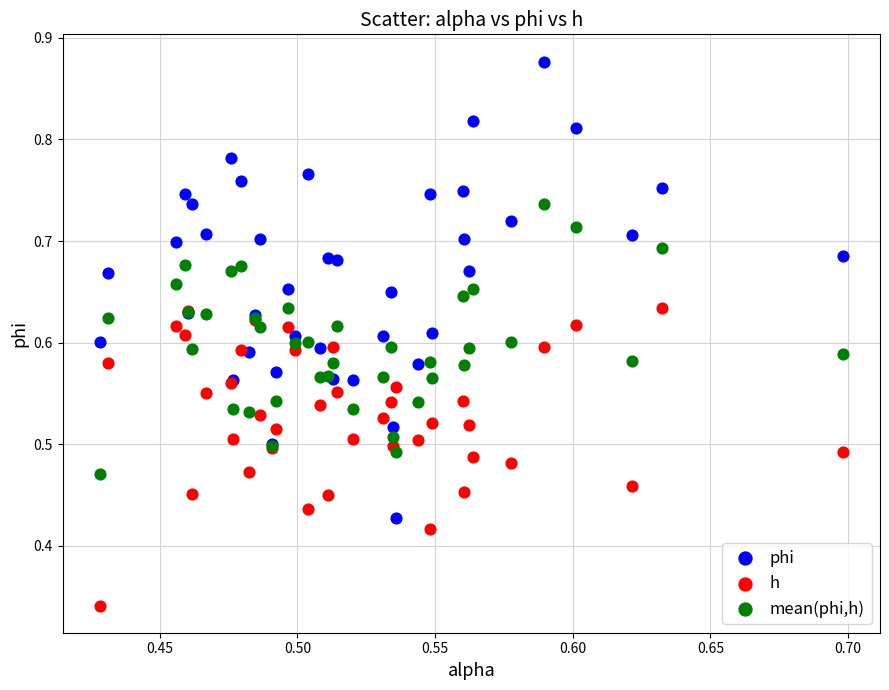

What are all the series names shown in the legend?

phi, h, mean(phi,h)